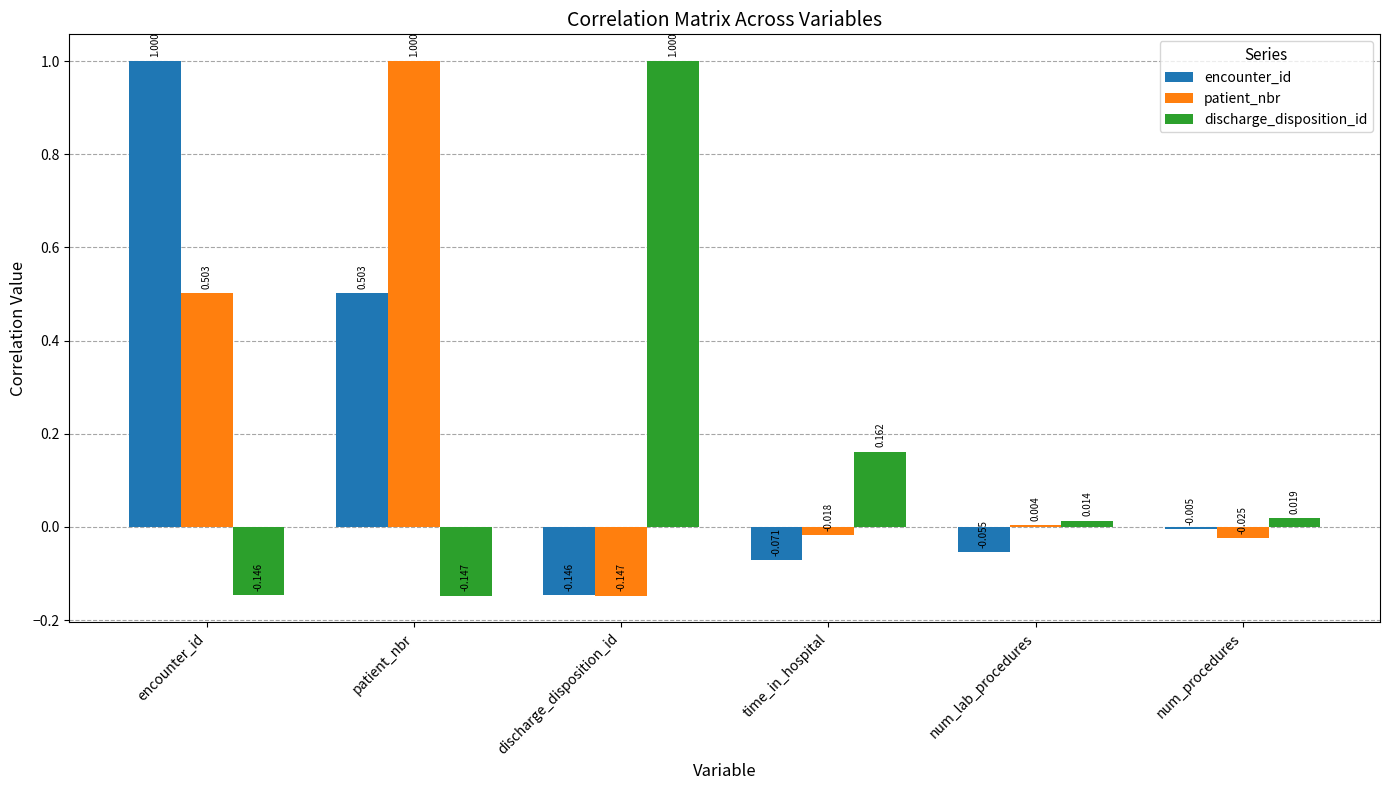

At which label does patient_nbr first exceed 0?

encounter_id